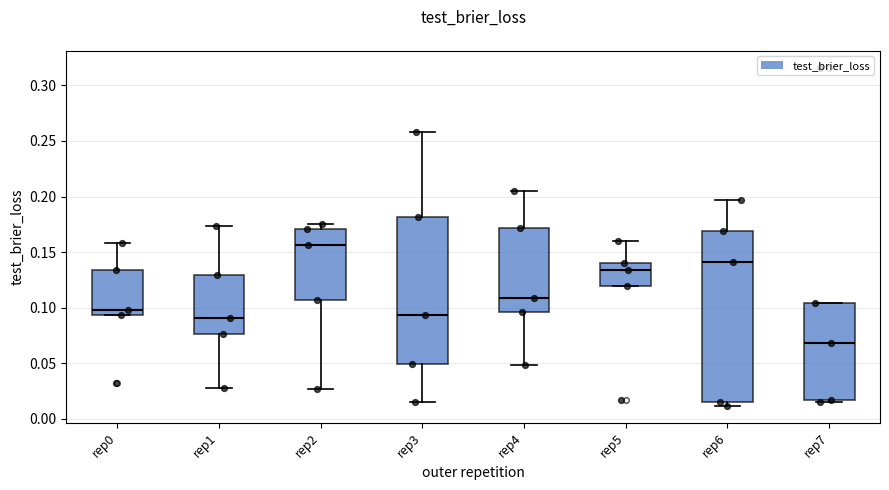

Where is the lower edge of the box for rep0 on the y-axis? The values are not printed on the chart, so give them approximately, as read against the axis.

0.095